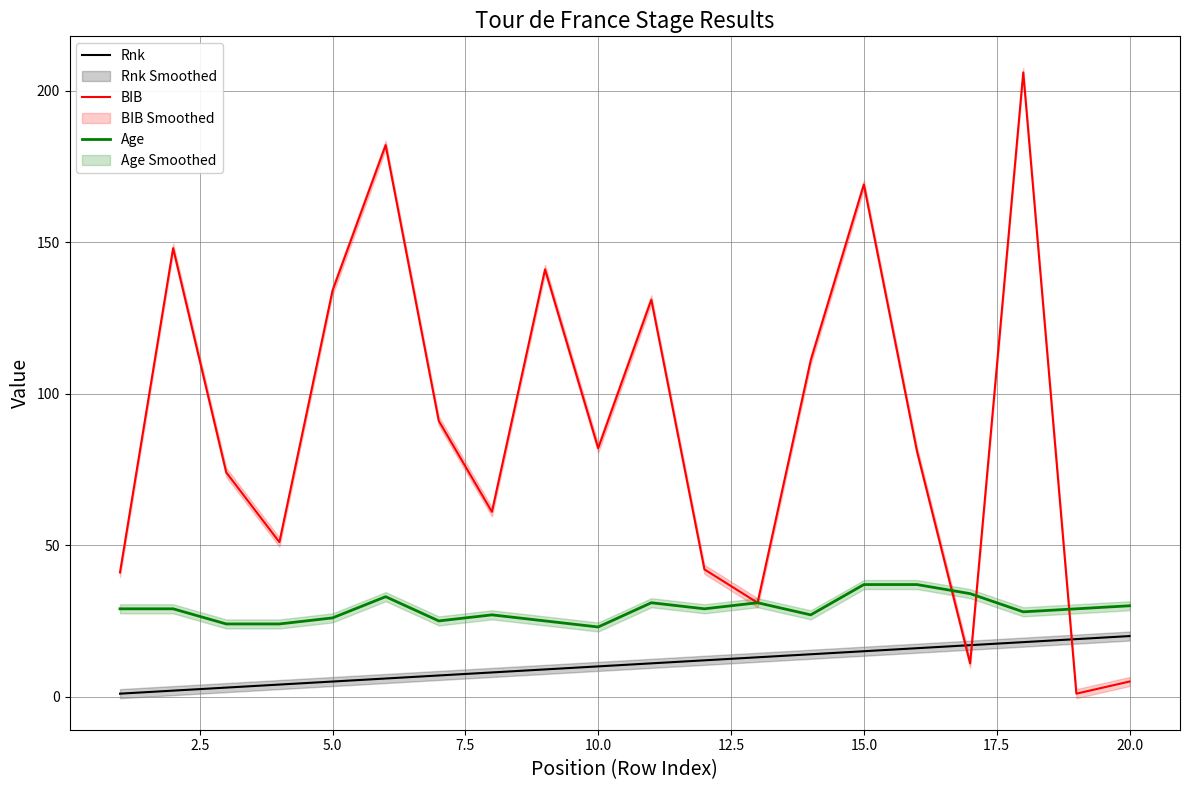

How many values in the BIB series exceed 82?

9